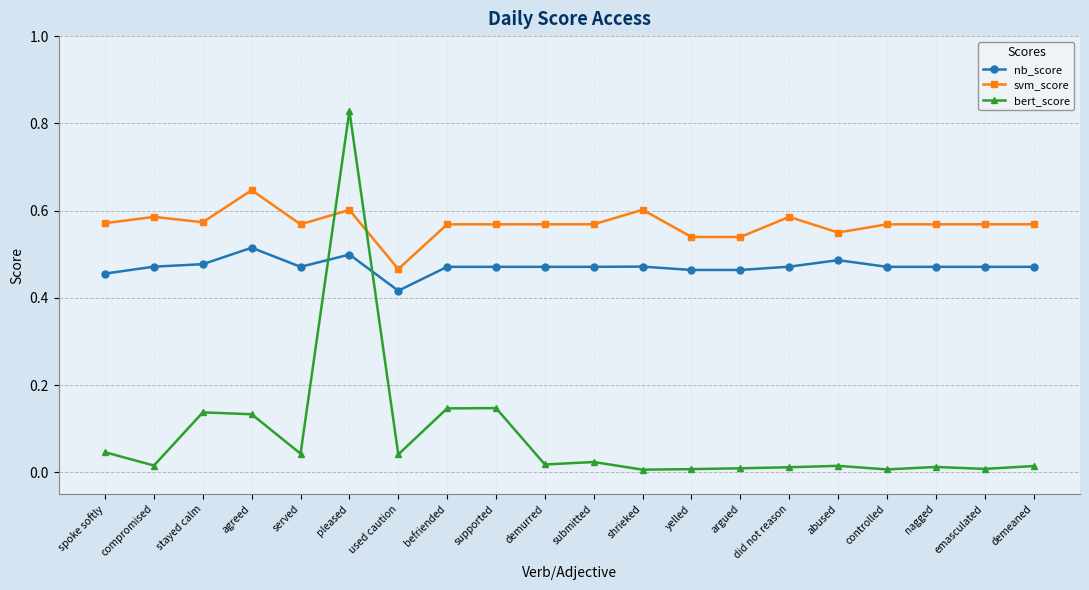

What is the total value across all series at used caution?

0.9